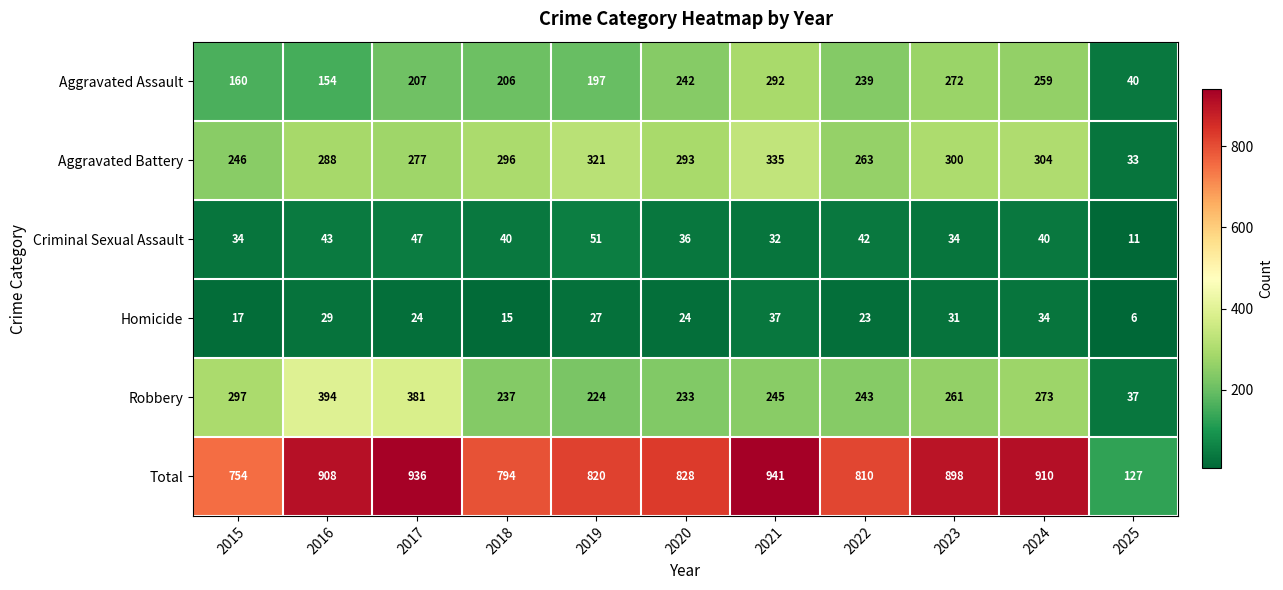

True or false: Homicide has a value of 31 at 2023.

True